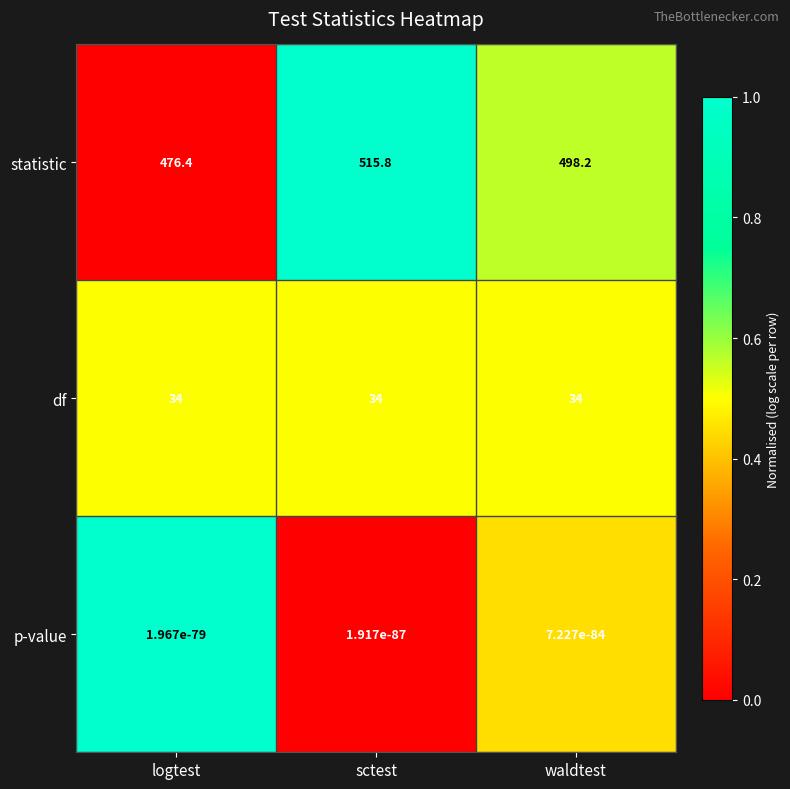

Which series has the largest range (max minus min)?

statistic